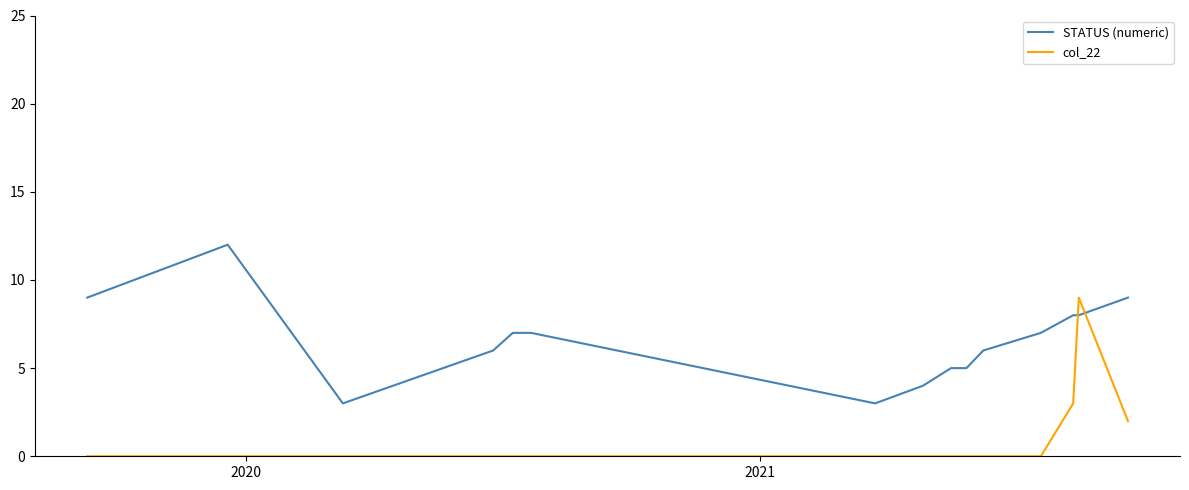

How many distinct data groups are displayed?

2